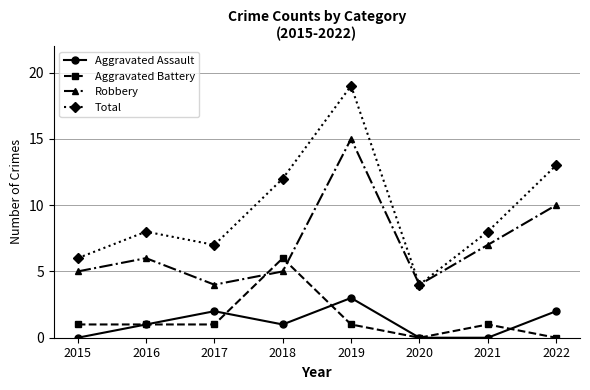

Is the value of Total at 2021 greater than the value of Robbery at 2022?

No